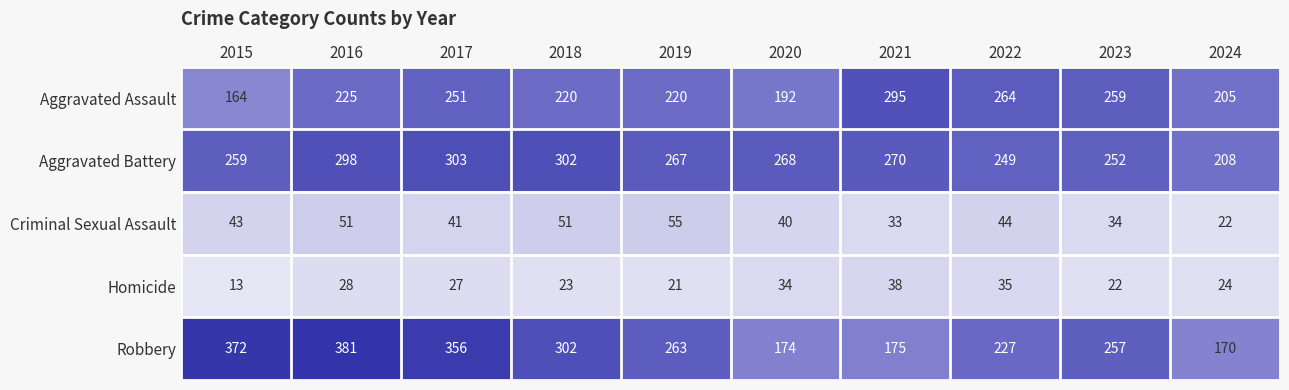

What value does the Aggravated Assault series have at 2020, to the nearest 10?

190